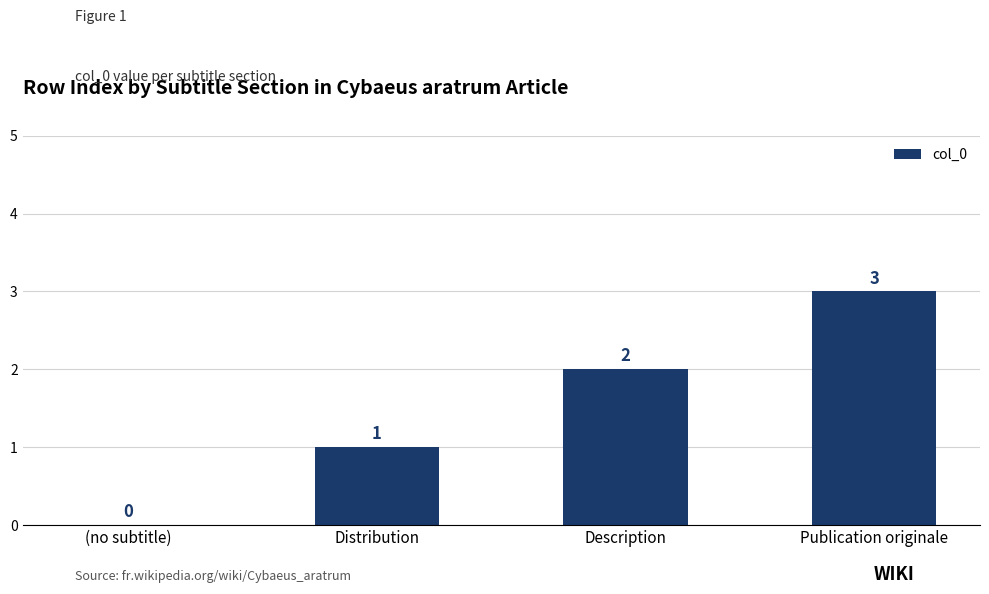

Count the number of data series in this chart.

1